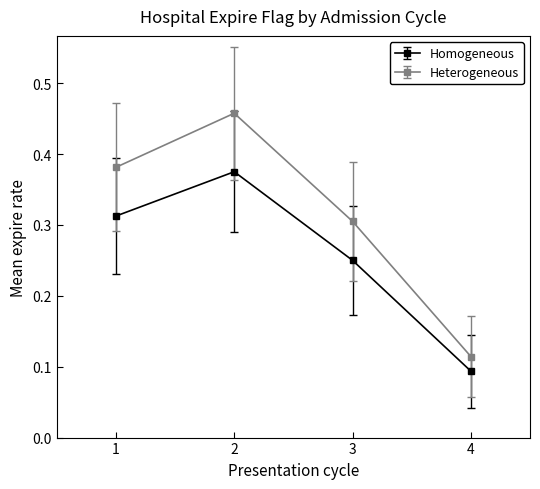

True or false: Homogeneous has a value of 0.0 at 4.

False